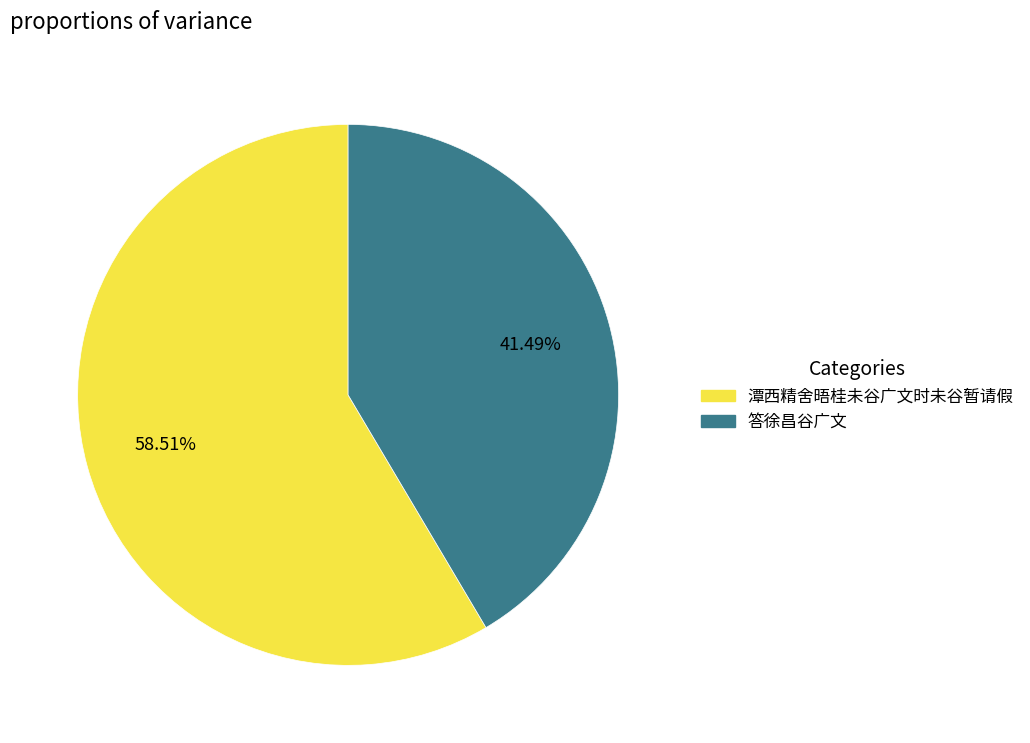

How many slices are in this pie chart?

2